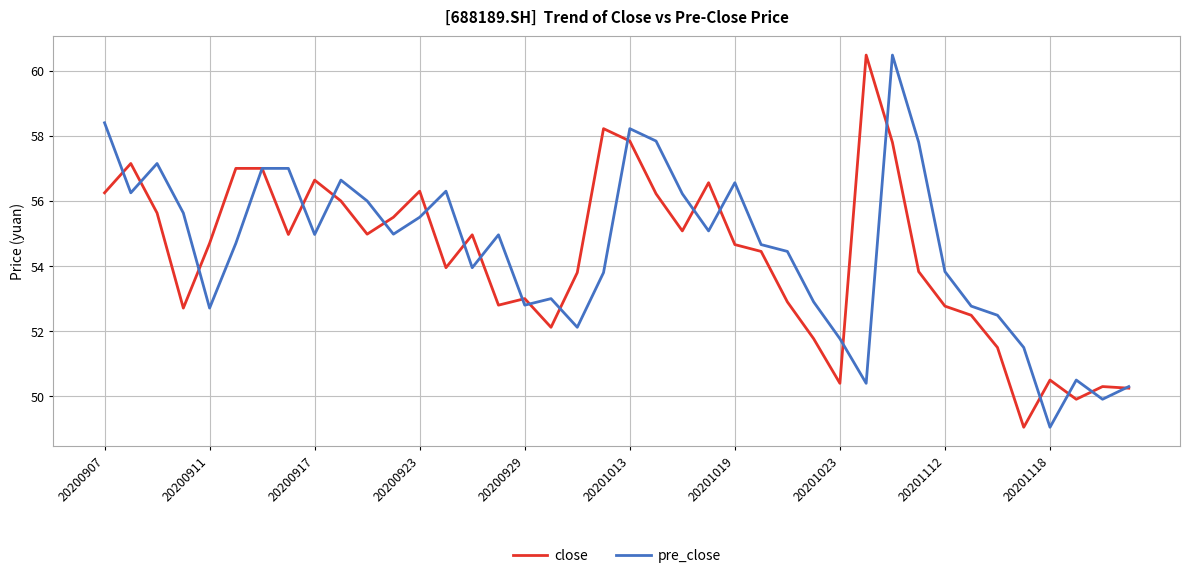

What is the maximum value shown in the chart?

60.5